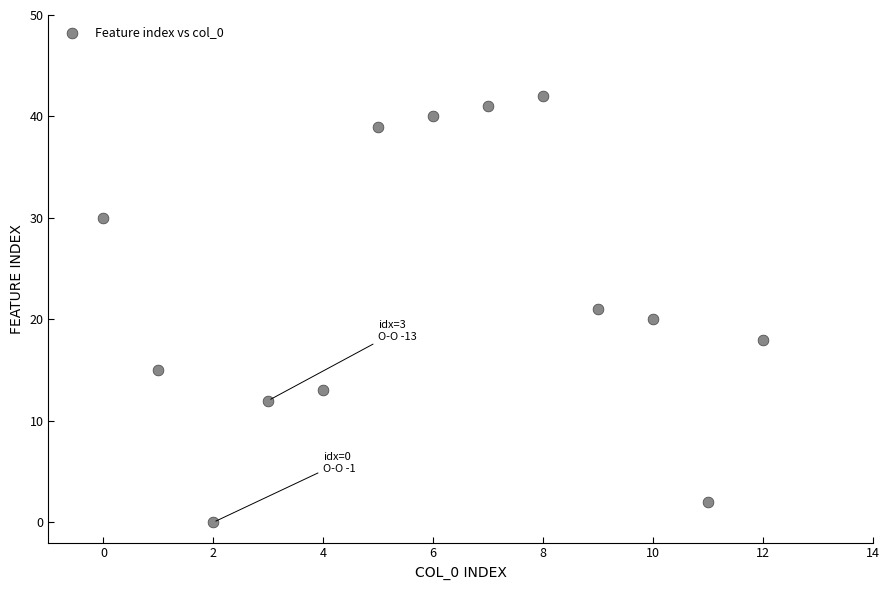

What is the range of Y values (max minus min)?

42